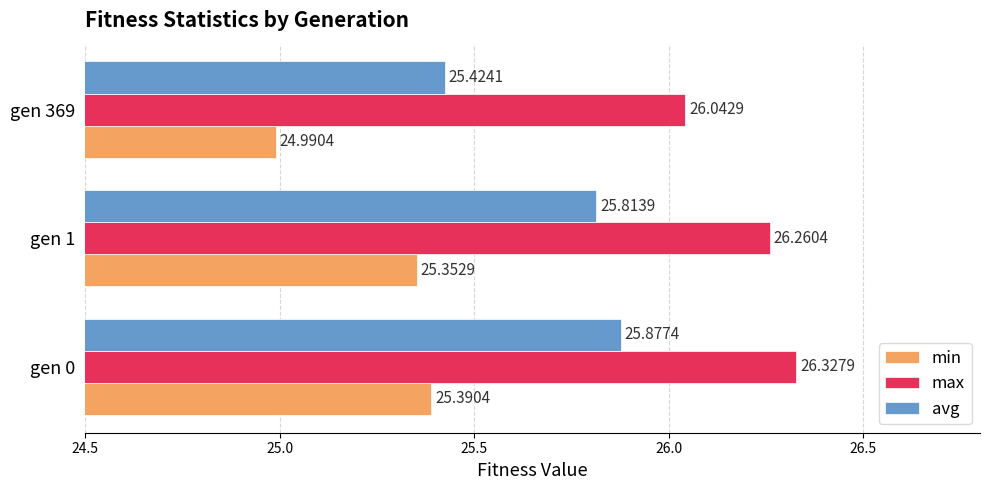

Which series has the widest spread of values?

avg